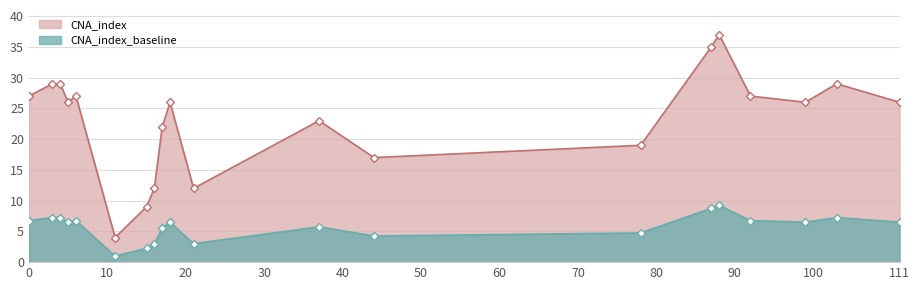

How many points are higher than both their immediate neighbors (excluding endpoints)?

5